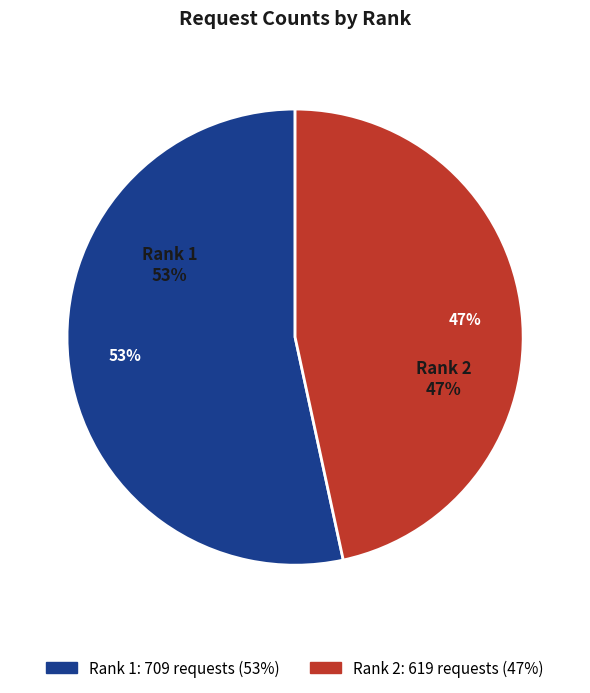

To the nearest percent, what is the difference between the 1 and 2 slice percentages?

7%